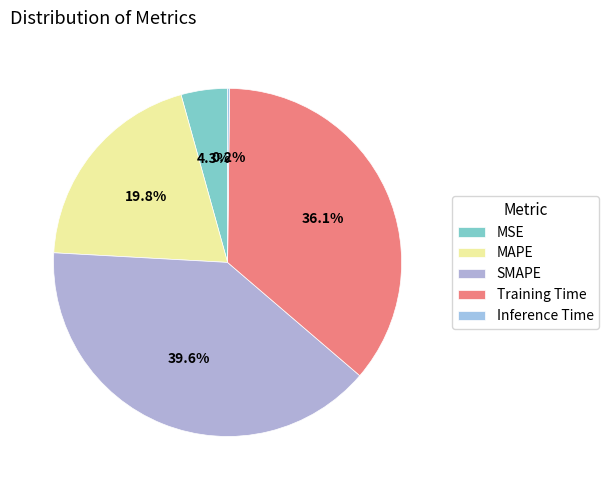

What is the total percentage of Training Time and MAPE?

55.9%